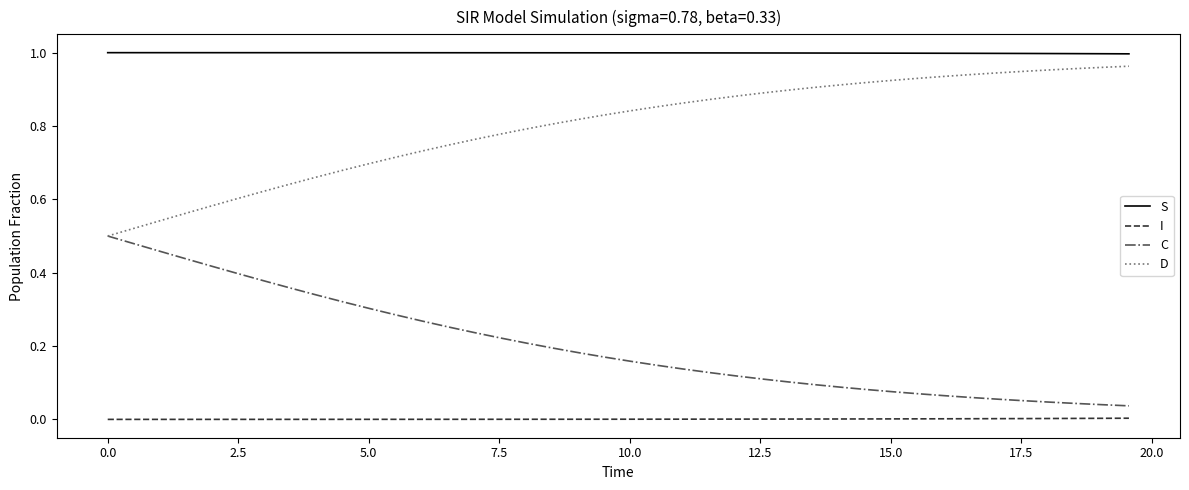

True or false: S and D intersect in this chart.

False